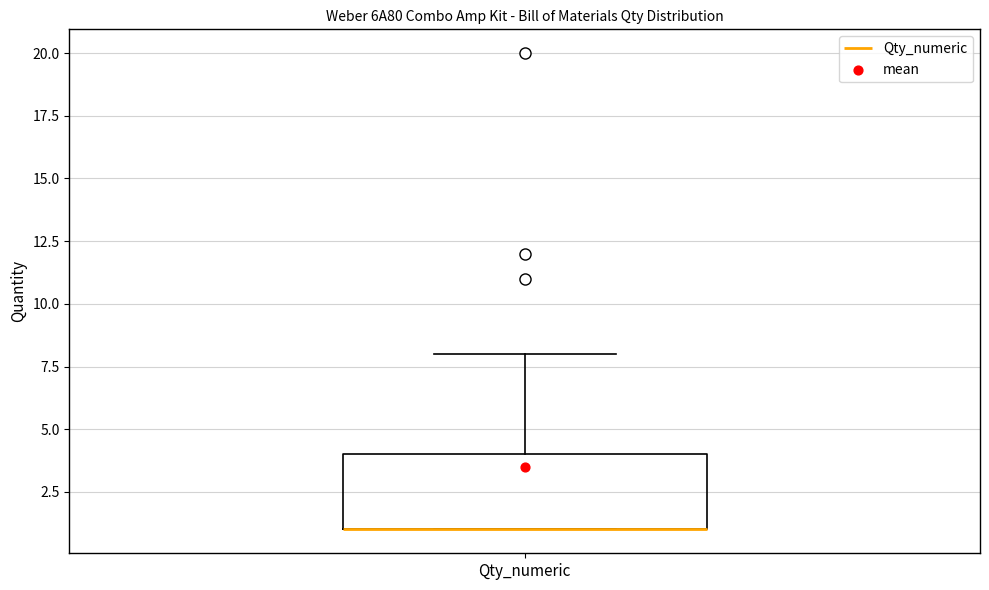

Read this box plot against the y-axis: the position of the median line, the range covered by the box, and the ends of both whiskers. The values are not printed on the chart, so give them approximately, as read against the axis.

median 1 (drawn on the box's lower edge), box 1 to 4, whiskers 1 to 8